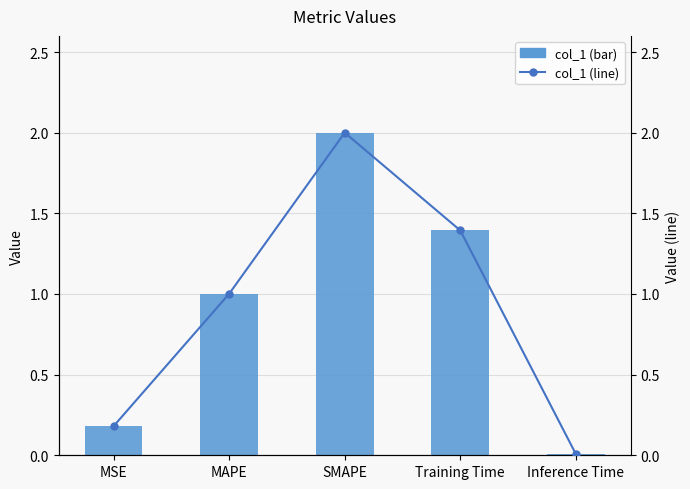

List the labels in order of col_1 value, smallest first.

Inference Time, MSE, MAPE, Training Time, SMAPE